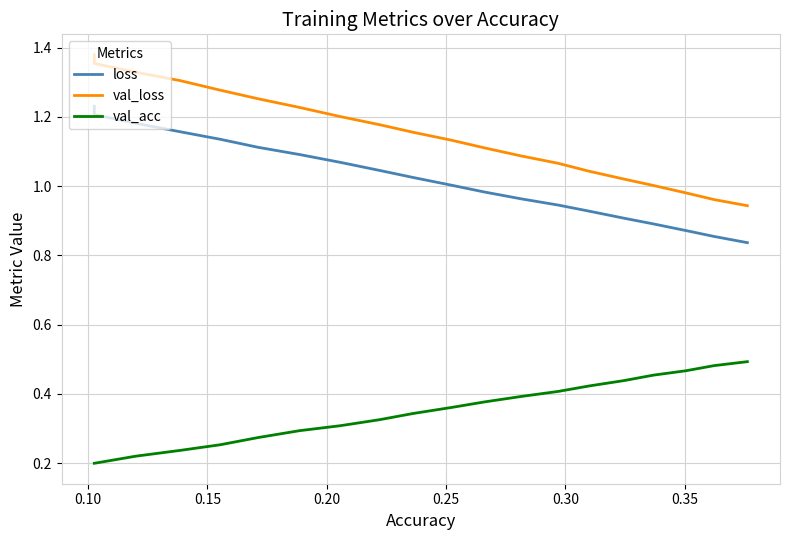

True or false: val_loss and val_acc cross at least once.

False